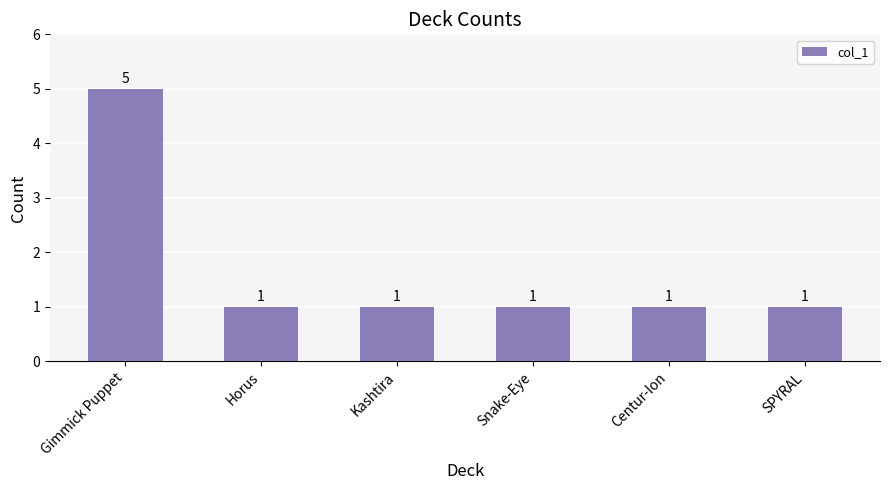

True or false: the data shows 1 at Centur-Ion.

True